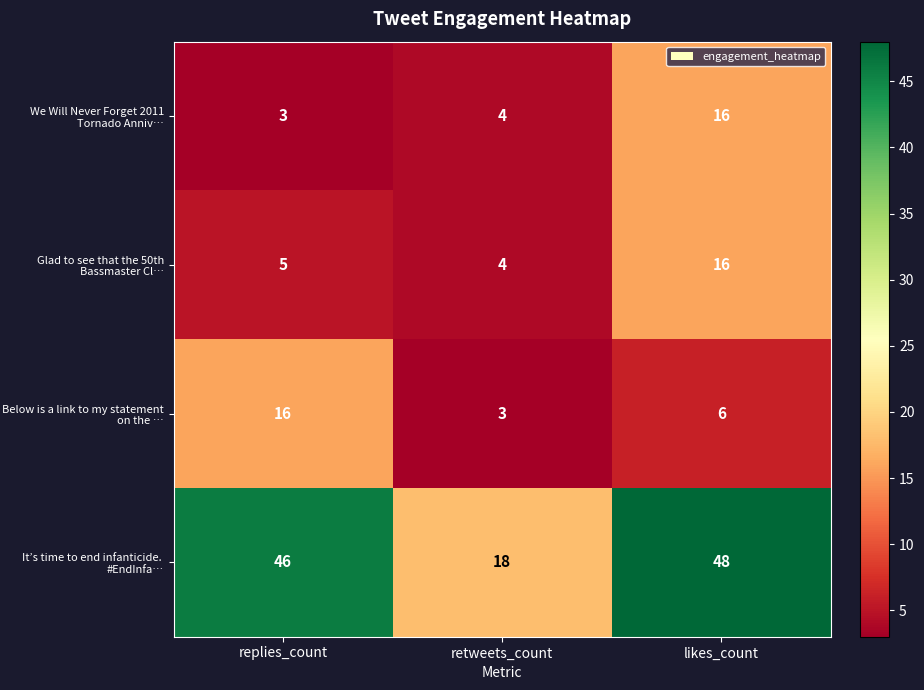

Count the number of data series in this chart.

4